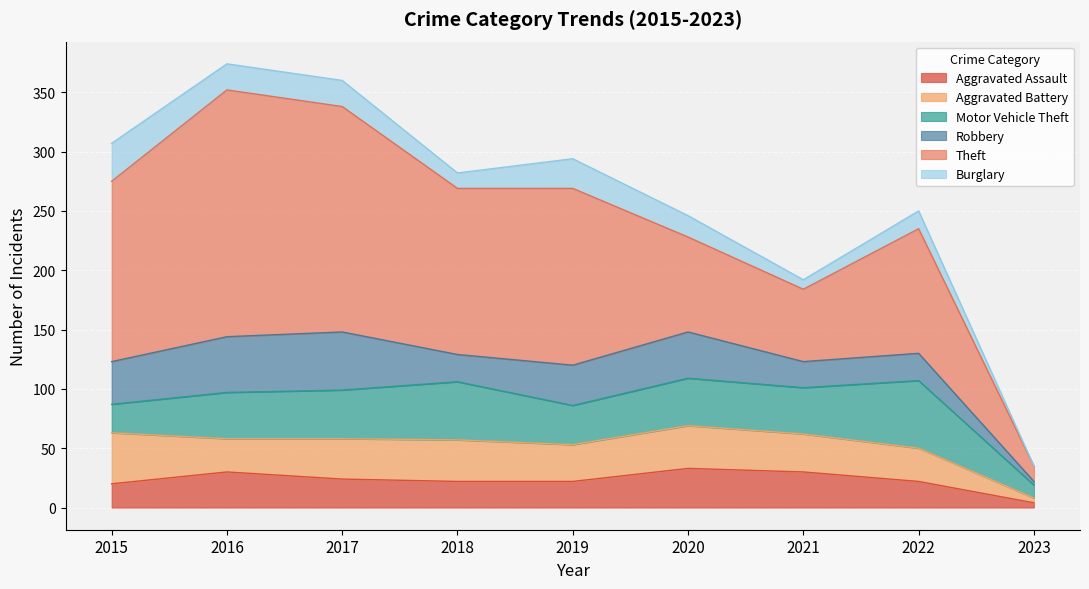

What is the value of the Aggravated Battery point at the 3rd from the left?

34